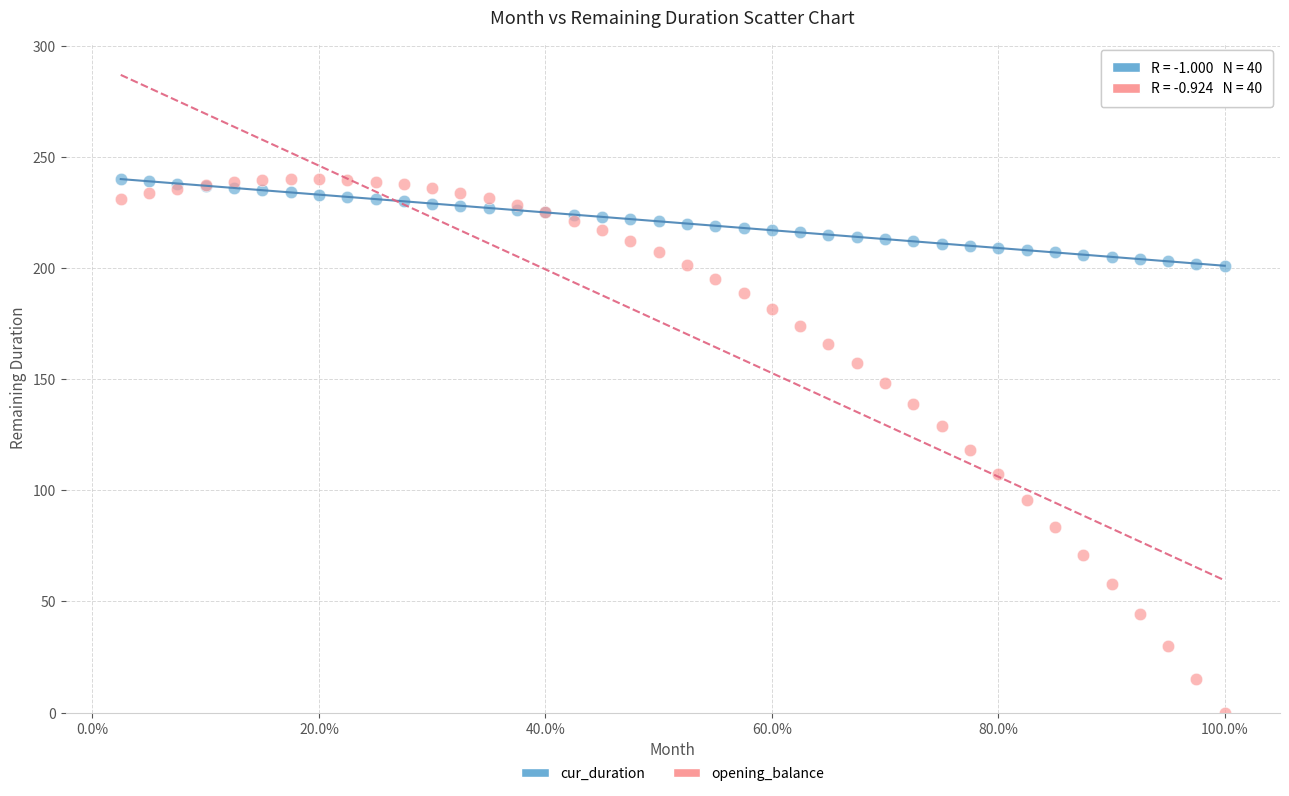

Which series has the largest Y range (max minus min)?

opening_balance